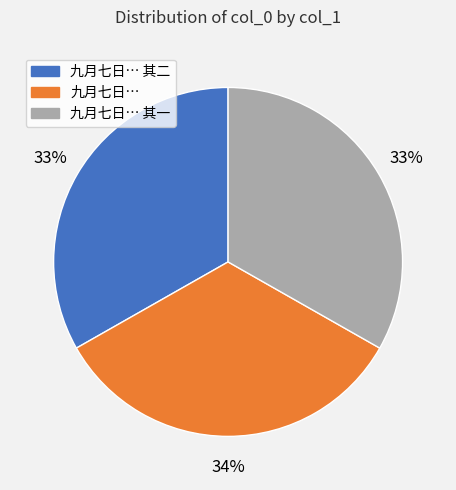

Is there any slice that represents more than half of the pie?

No